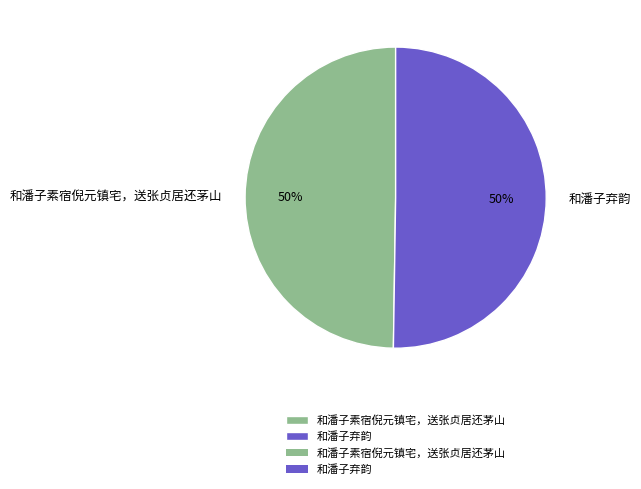

Is it true that 和潘子素宿倪元镇宅，送张贞居还茅山 is 64% of the pie?

False